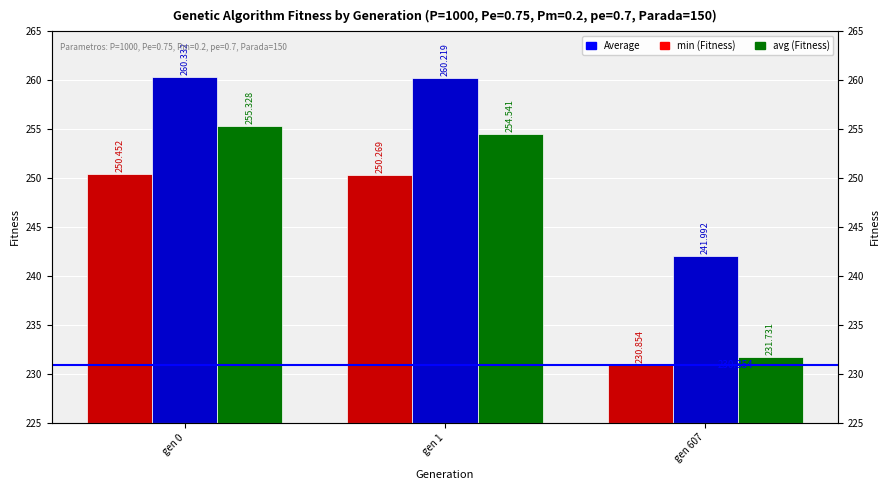

What is the maximum value shown in the chart?

260.3